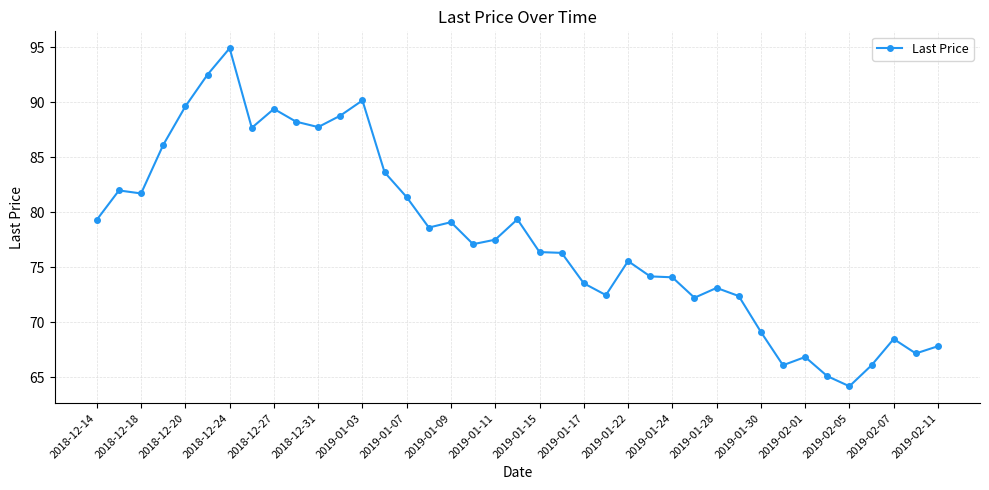

What is the maximum value shown in the chart?

94.9